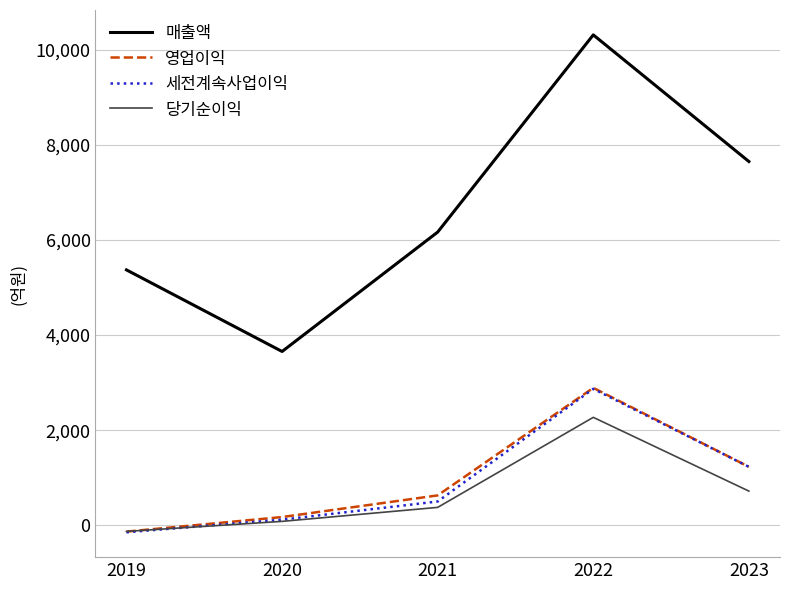

The value of 세전계속사업이익 at 2023 is 1932. True or false?

False